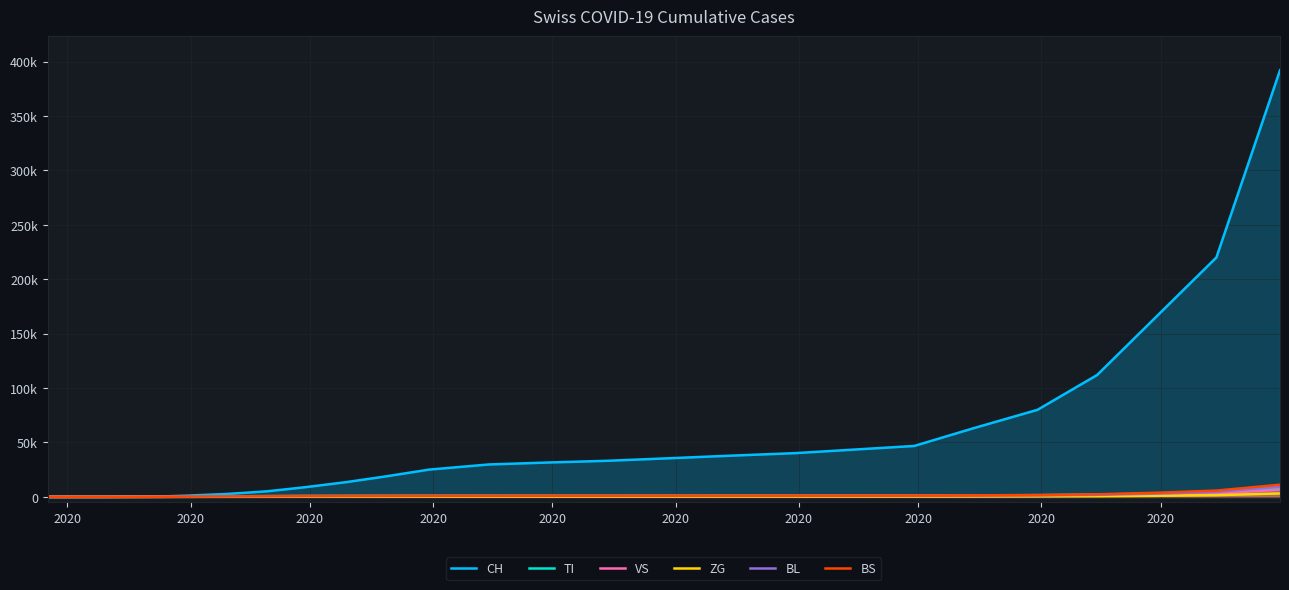

Reading left to right, extract all data points from this chart.

CH: 0	0	2	6	79	155	449	1160	1921	2680	3857	5080	6984	9005	13500	18800	25100	29800	31600	33200	35600	37900	40200	43500	46800	63200	80000	112000	166000	220000	392000
TI: 0	0	0	0	61	67	85	202	350	490	620	723	800	862	940	1010	1060	1090	1110	1130	1170	1200	1230	1270	1310	1400	1600	2100	3200	4500	8200
VS: 0	0	2	2	6	15	35	81	130	175	212	245	274	299	340	380	415	445	468	490	520	550	580	620	660	750	920	1300	2000	3100	6500
ZG: 0	0	0	0	0	5	18	39	60	82	102	120	135	148	170	192	210	222	230	238	250	262	274	290	308	360	440	640	1000	1600	3200
BL: 0	0	0	2	5	18	46	242	340	430	510	580	640	698	750	800	840	870	890	905	920	935	950	970	990	1100	1350	1900	3000	4500	9500
BS: 0	0	0	4	0	46	128	292	410	520	620	710	790	864	930	990	1040	1075	1100	1120	1150	1180	1210	1250	1290	1420	1720	2400	3800	5800	11200